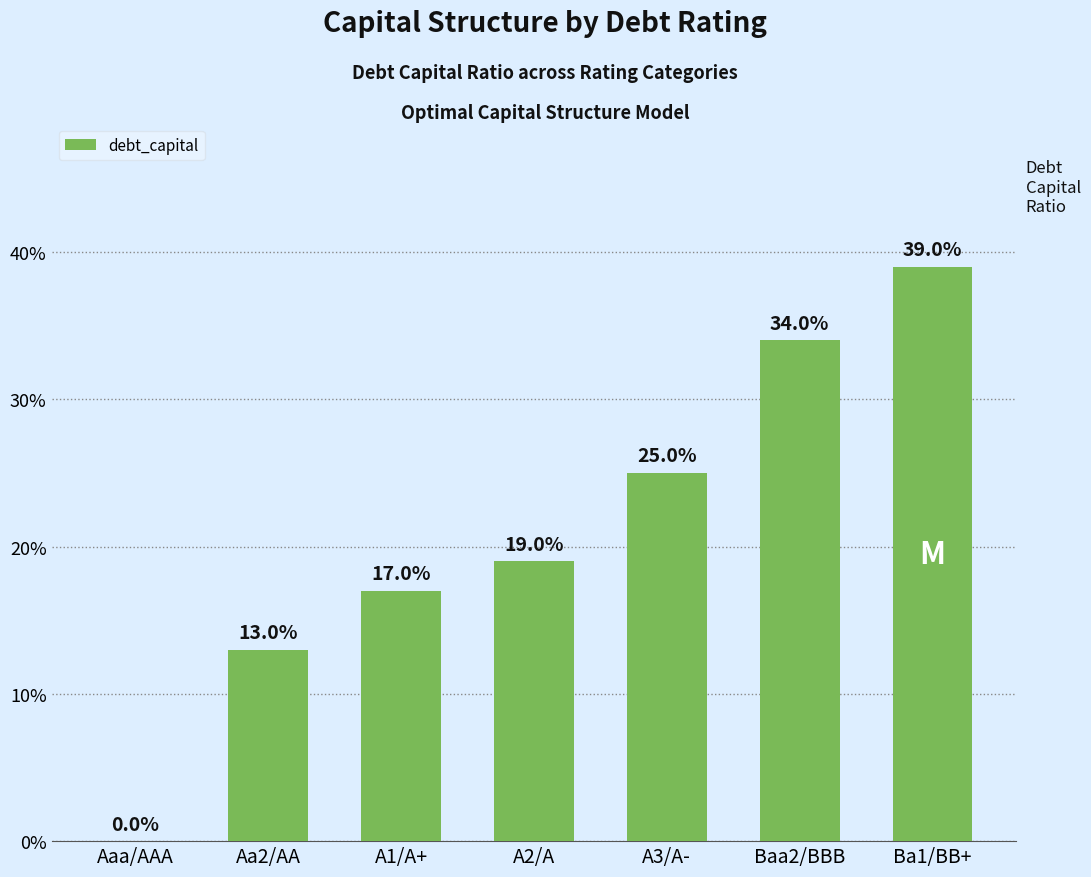

Reading left to right, extract all data points from this chart.

Aaa/AAA=0.0	Aa2/AA=0.1	A1/A+=0.2	A2/A=0.2	A3/A-=0.2	Baa2/BBB=0.3	Ba1/BB+=0.4